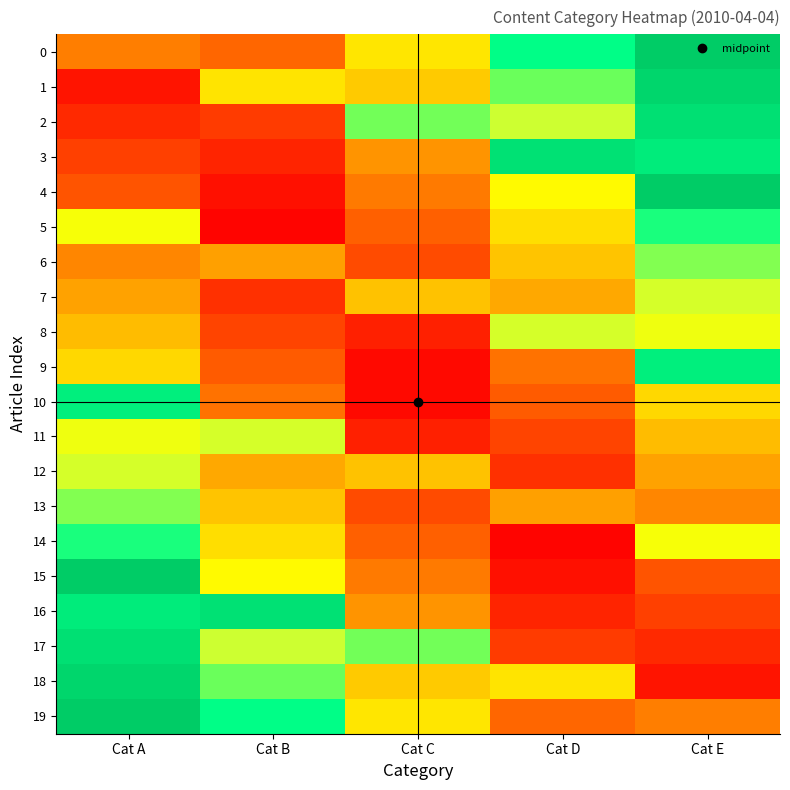

At Cat B, list the series in order from smallest to largest.

5, 4, 3, 7, 2, 8, 9, 0, 10, 6, 12, 13, 14, 1, 15, 11, 17, 18, 19, 16